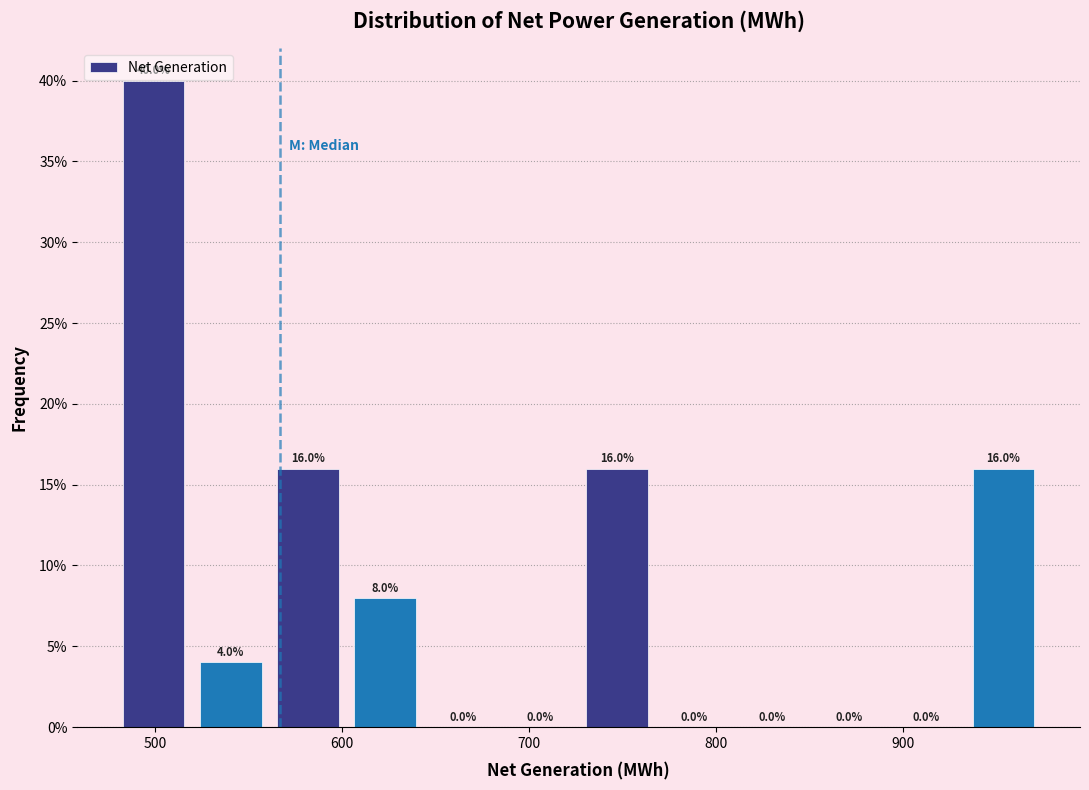

Reading left to right, transcribe this chart: for each bar, give the range it covers on the x-axis and its height. The bar edges are not printed on the chart, so give them approximately, as read against the axis.

480 to 520: 40.0
520 to 560: 4.0
560 to 600: 16.0
600 to 640: 8.0
640 to 690: 0.0
690 to 730: 0.0
730 to 770: 16.0
770 to 810: 0.0
810 to 850: 0.0
850 to 890: 0.0
890 to 930: 0.0
930 to 970: 16.0